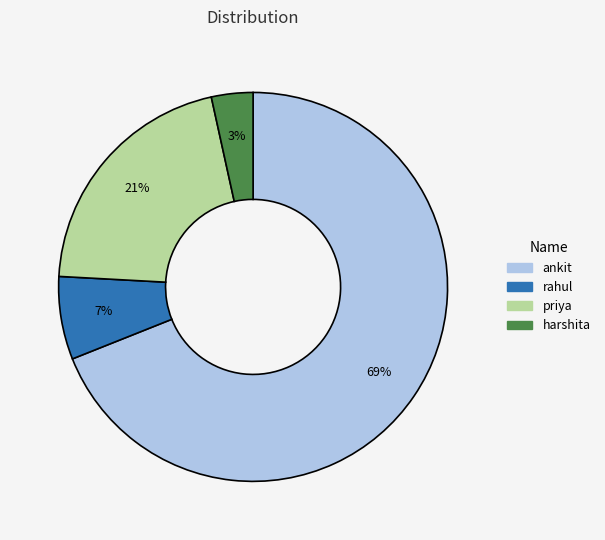

Between harshita and priya, which is larger?

priya